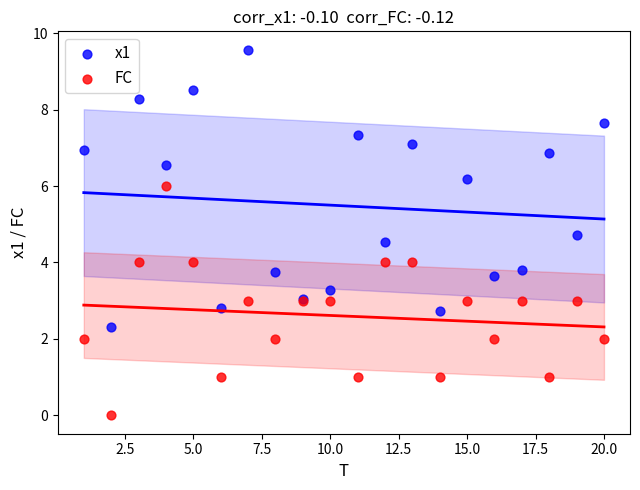

What are all the series names shown in the legend?

x1, FC